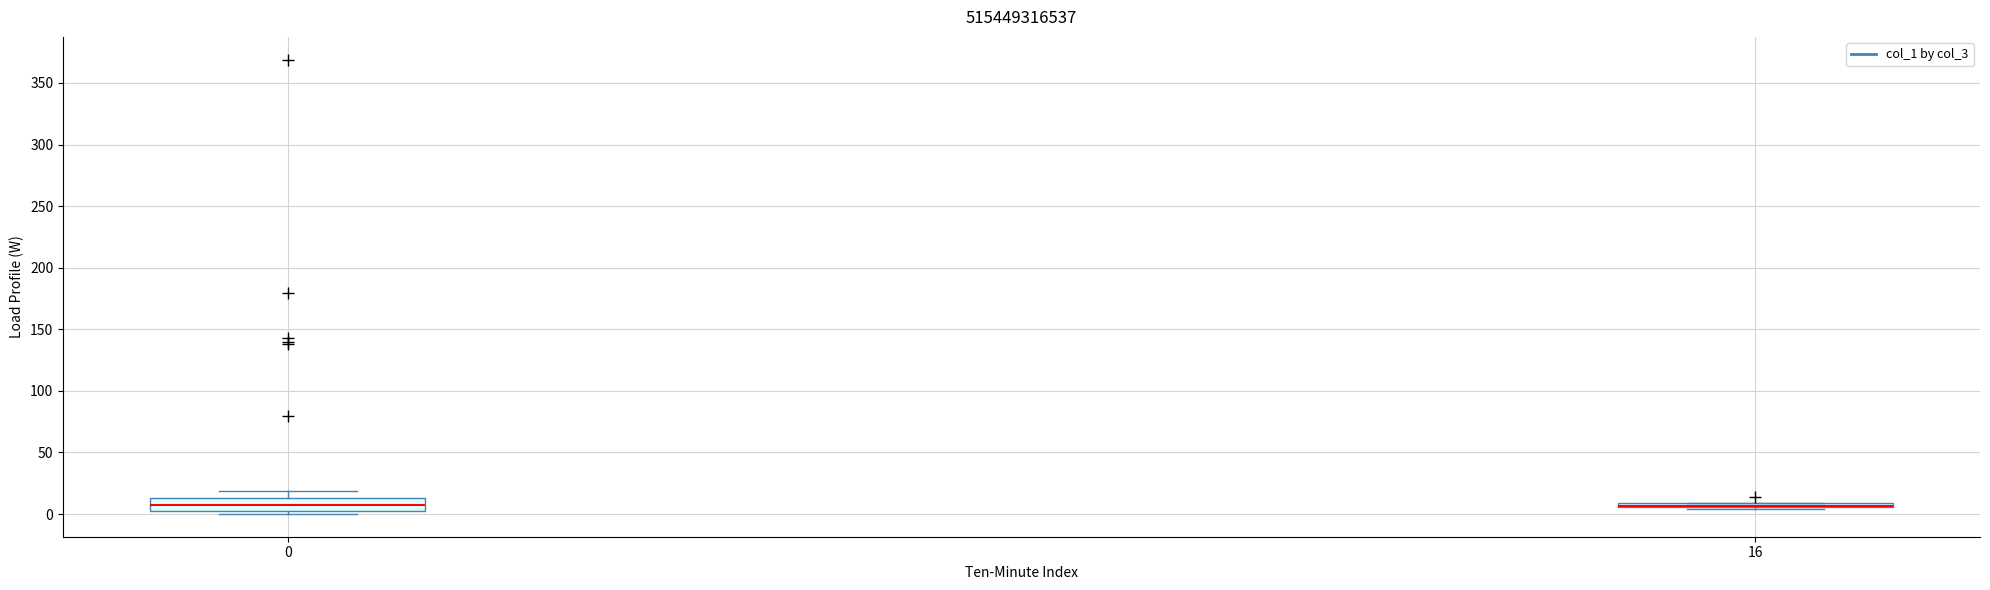

Where is the lower edge of the box at x = 16 on the y-axis? The values are not printed on the chart, so give them approximately, as read against the axis.

5